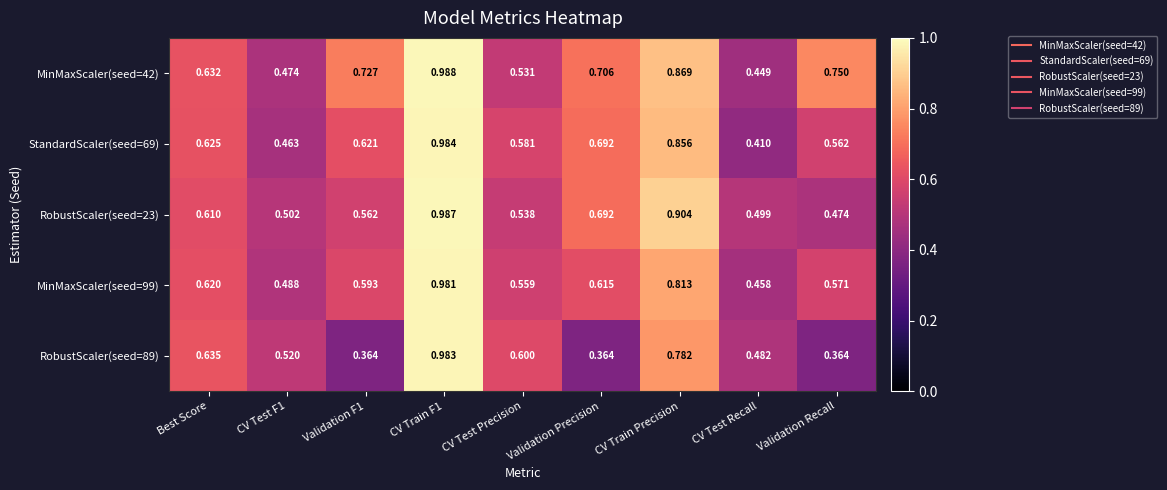

Which category has the lowest value in the MinMaxScaler(seed=99) series?

CV Test Recall